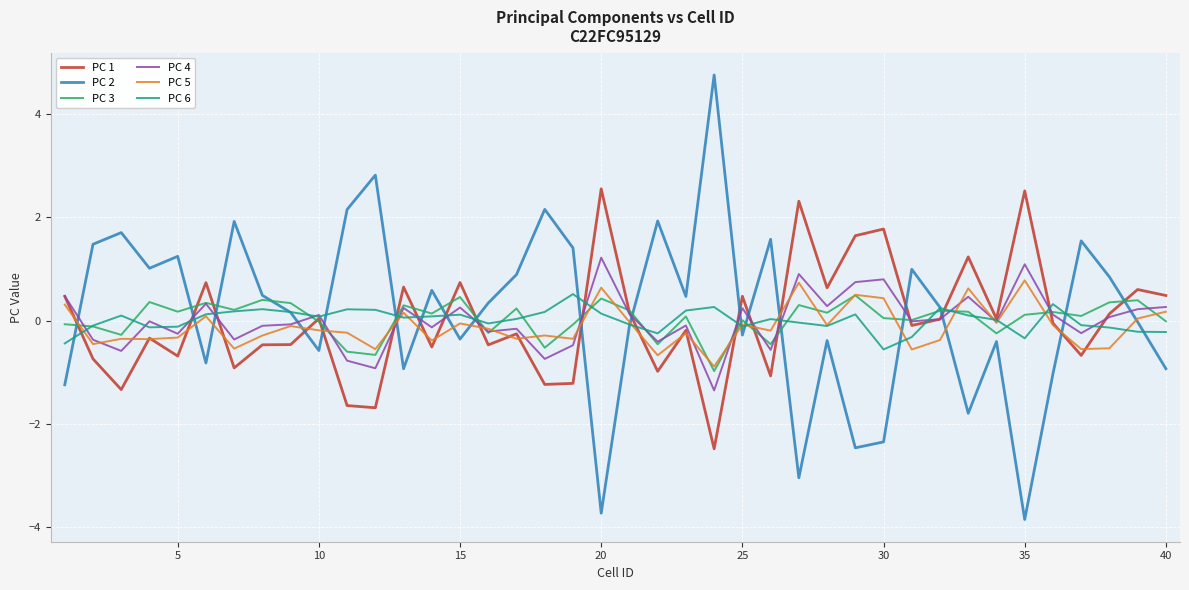

What is the difference between the maximum and second lowest values in the PC 6 series?

1.0